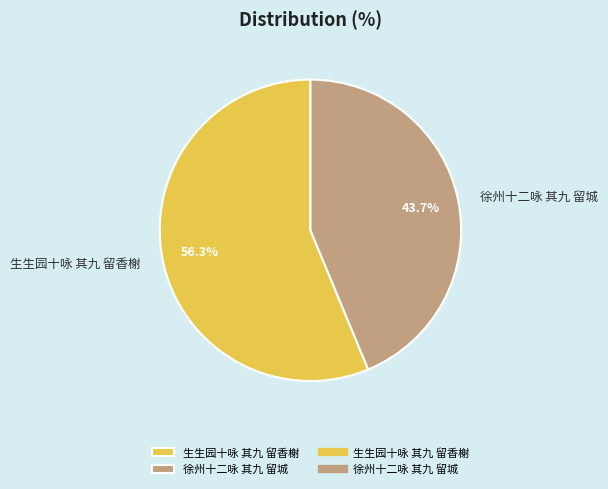

Is it true that 生生园十咏 其九 留香榭 is 56% of the pie?

True